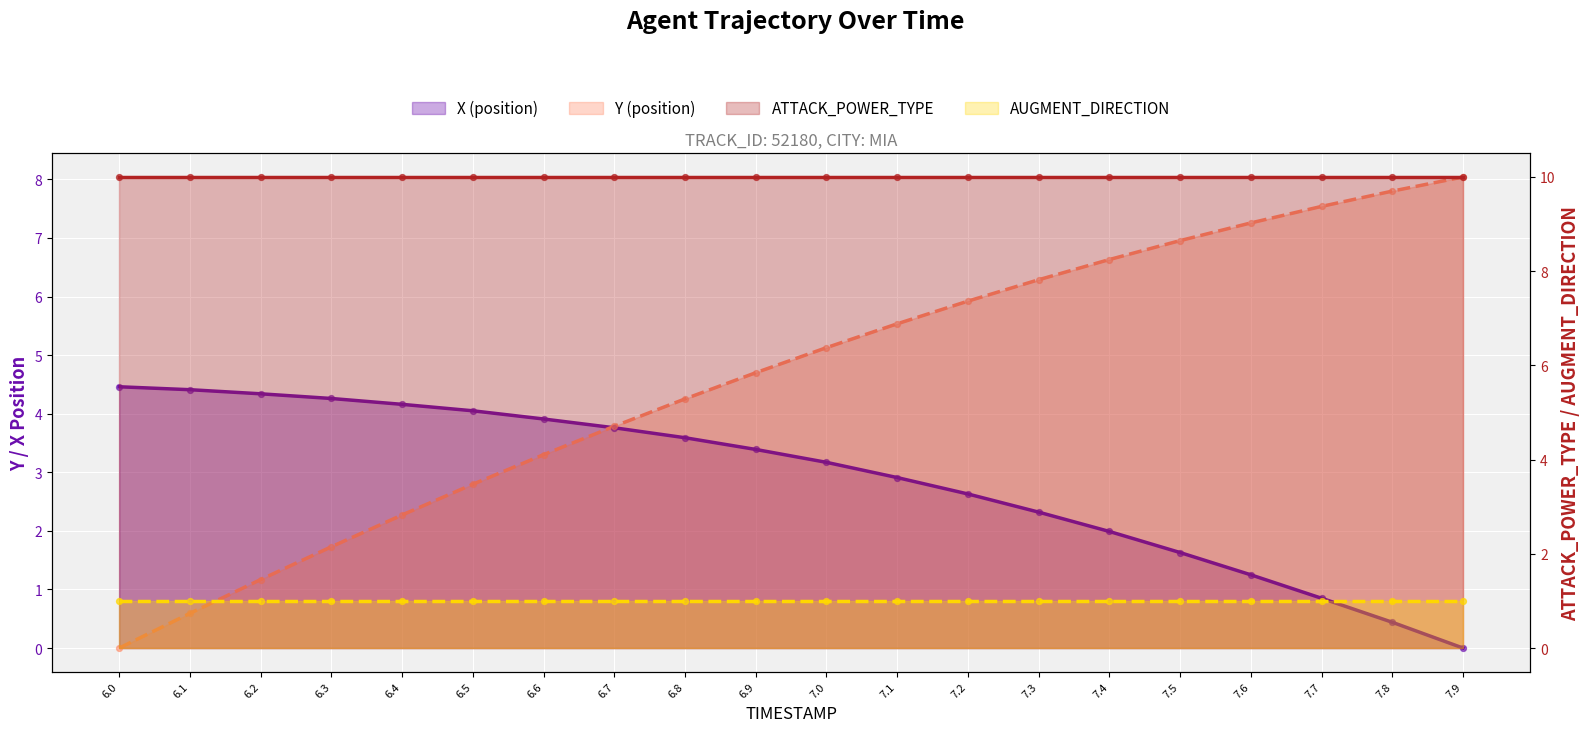

What is the total value across all series at 7.2?

8.6